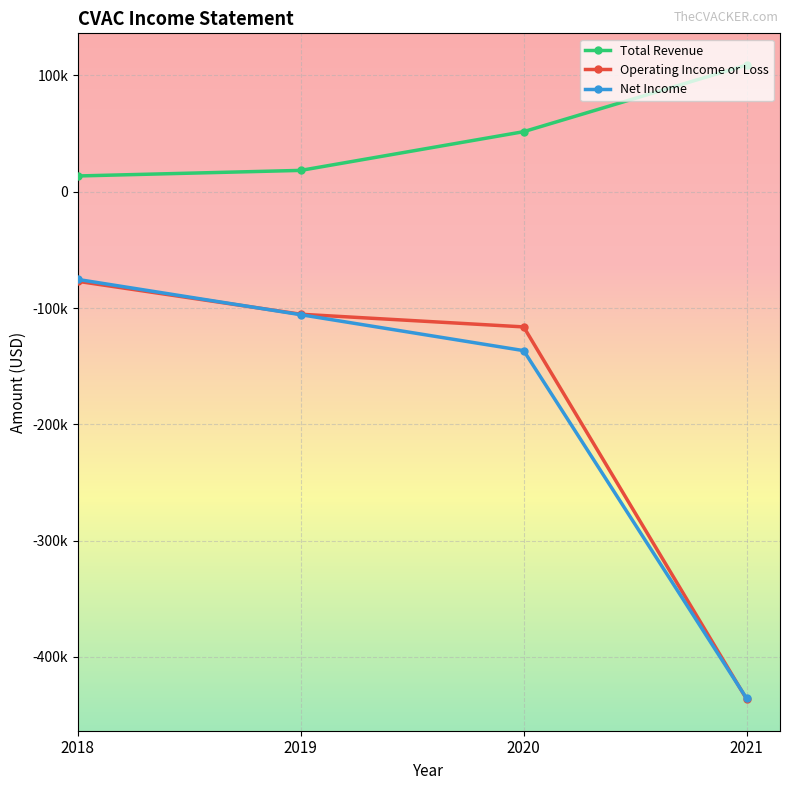

Does the chart display data point markers on the line(s)?

Yes